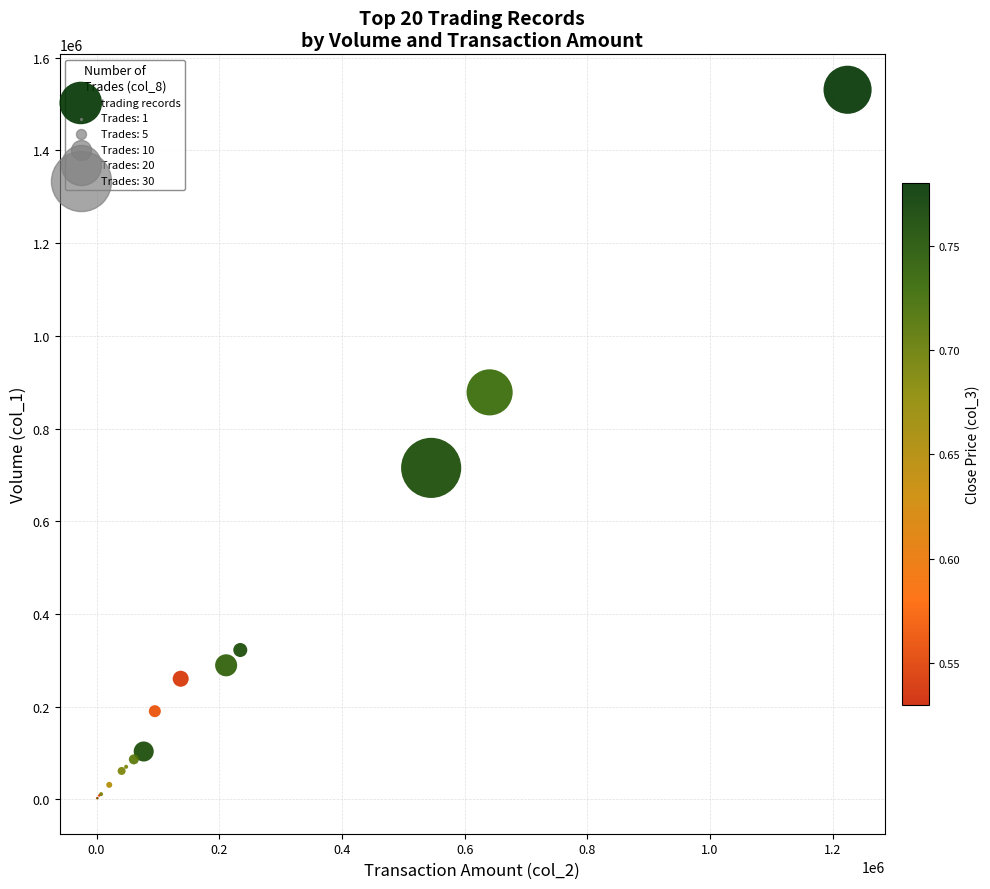

What Y value in the scatter plot is closest to 766500?

715000